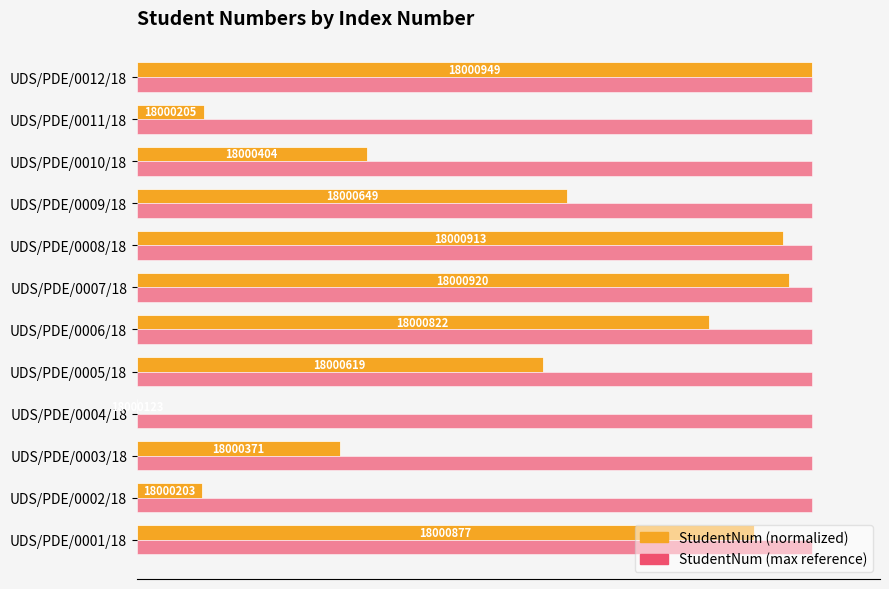

What are all the series names shown in the legend?

StudentNum (normalized), StudentNum (max reference)